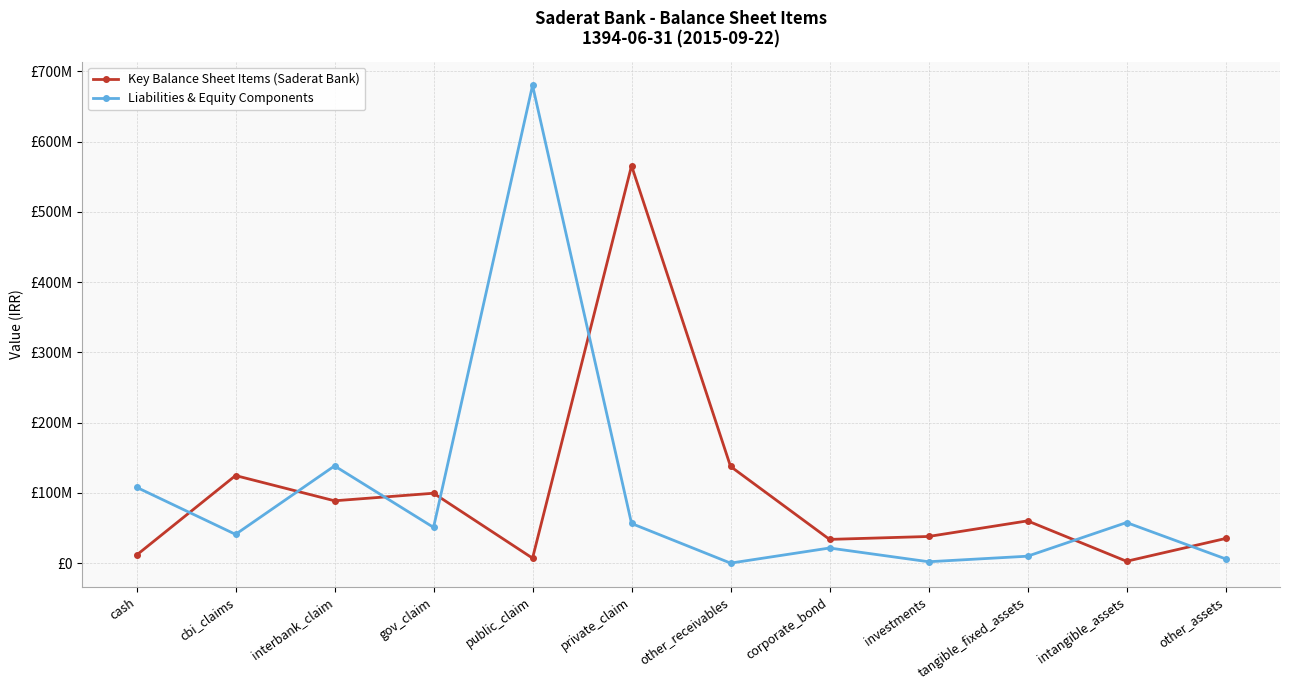

At which label does Key Balance Sheet Items (Saderat Bank) reach its peak?

private_claim